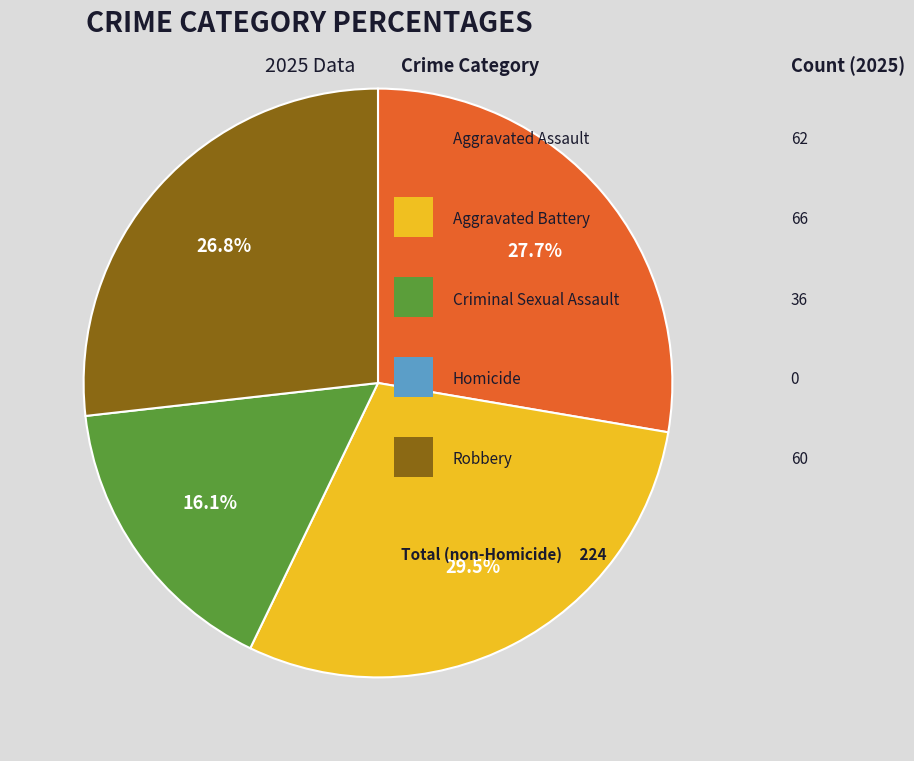

Is there a majority slice in this chart?

No